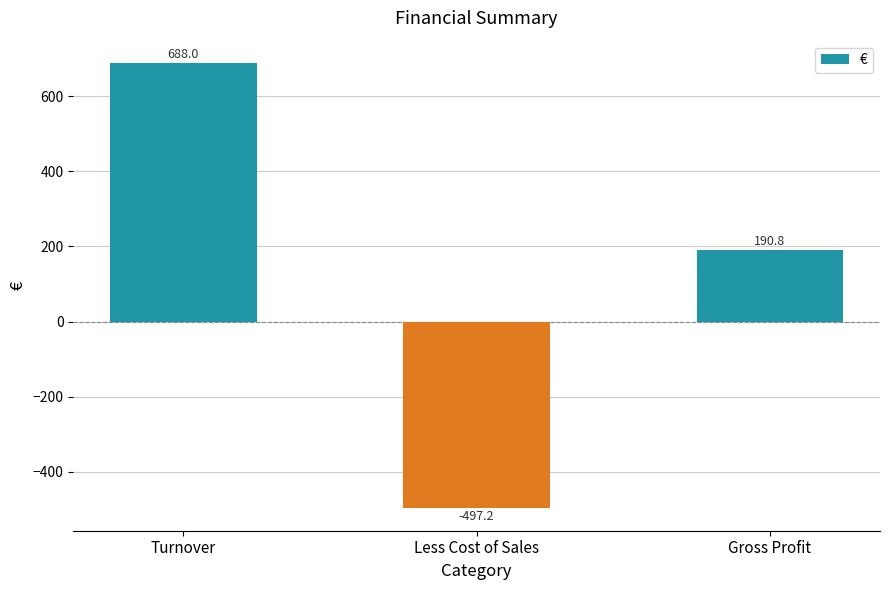

Are the bars horizontal?

No